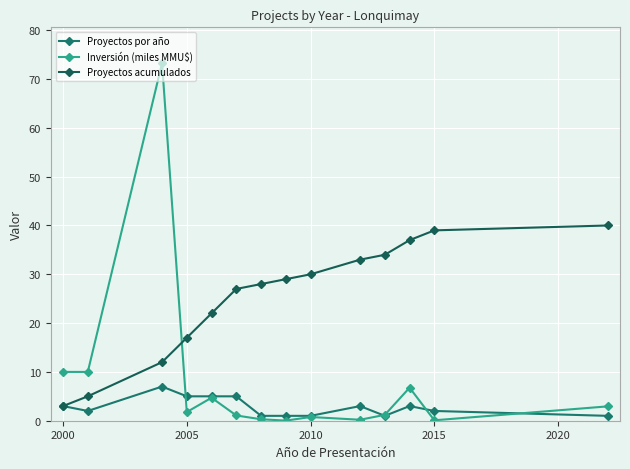

How many categories are shown in the chart?

14